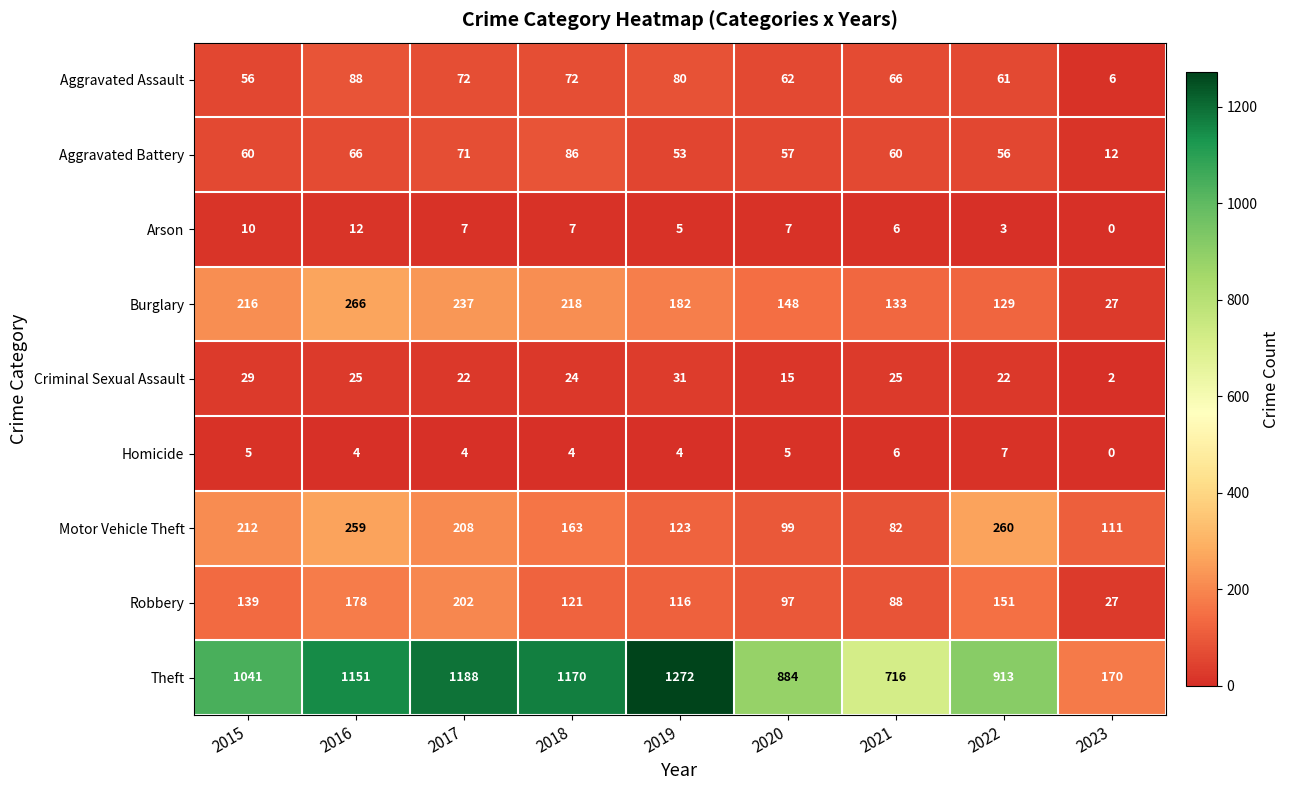

What is the sum of all Arson values?

57